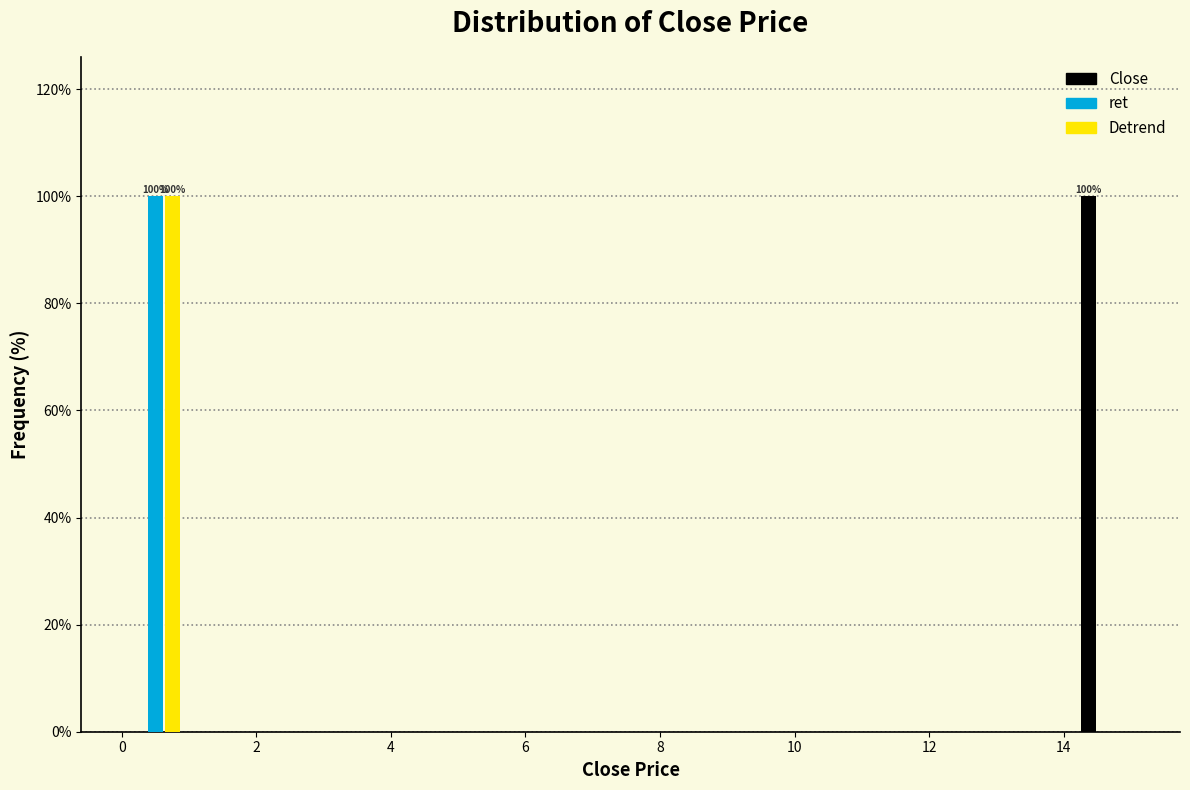

In the Close series, which range on the x-axis has the tallest bar?

14.2 to 15.2